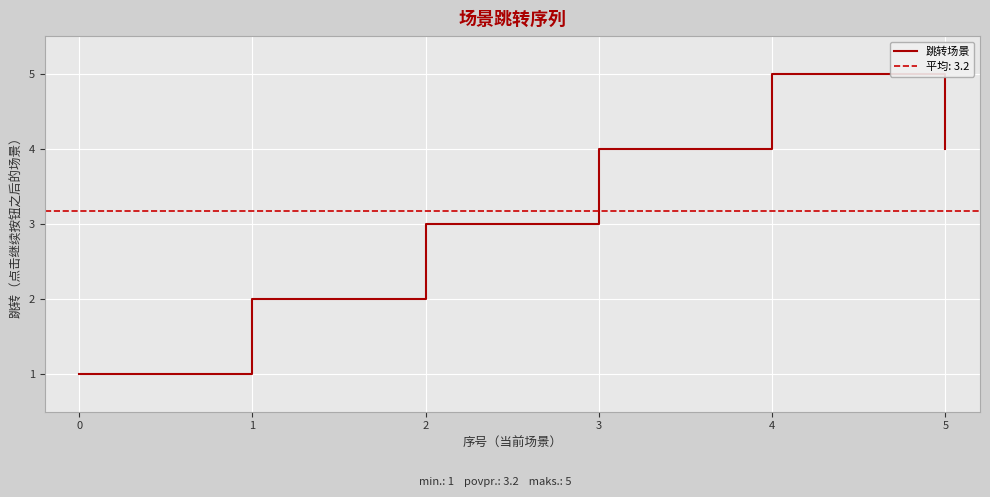

At which label does 跳转场景 reach its peak?

4